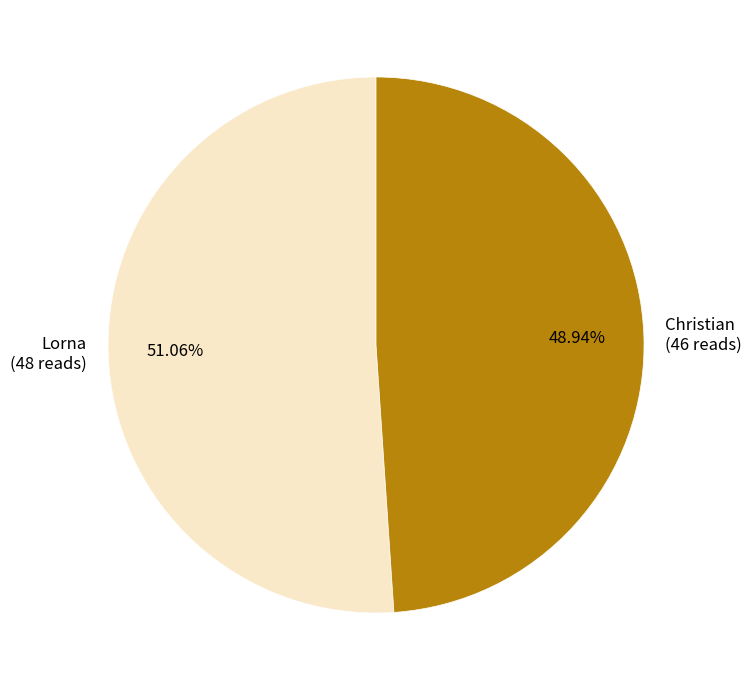

What is the total percentage of Christian and Lorna?

100.0%